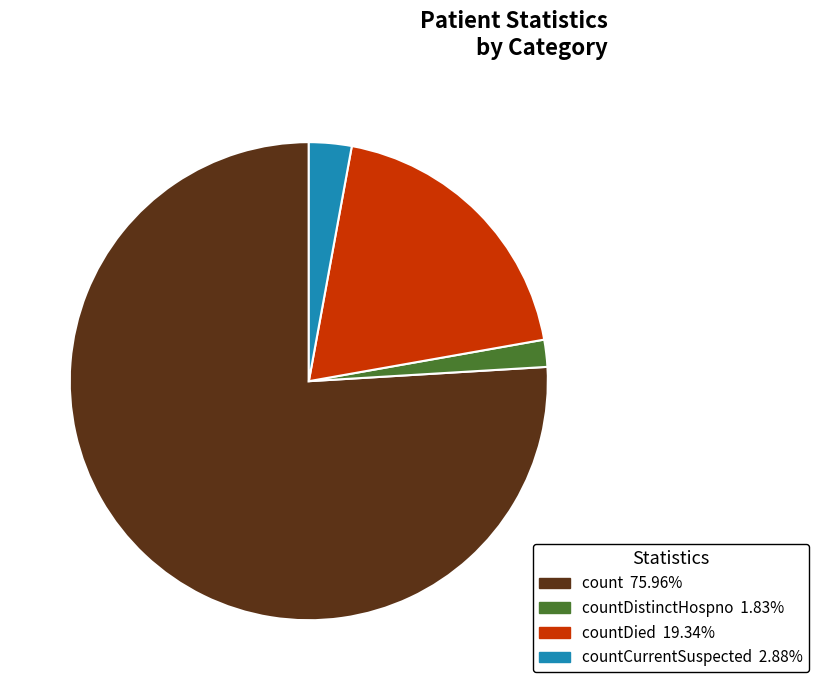

Is there a majority slice in this chart?

Yes